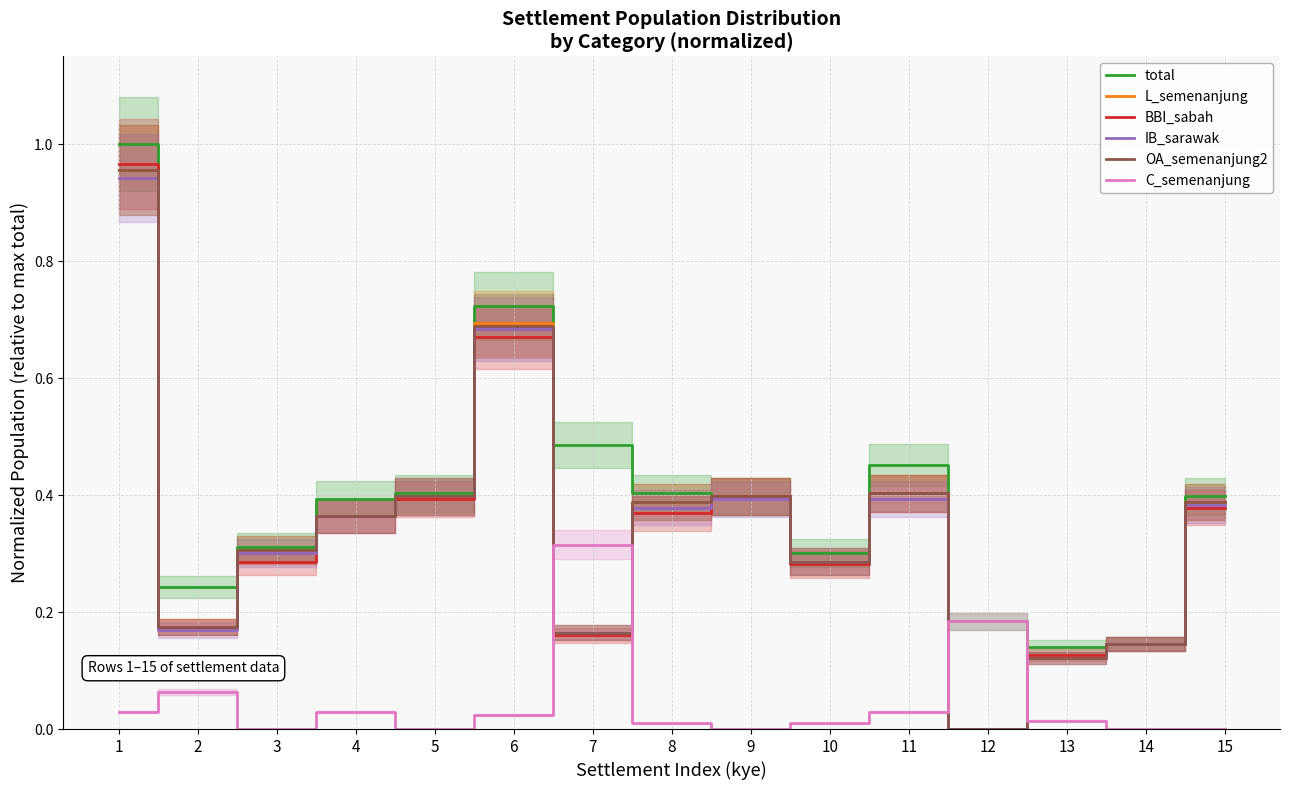

What is the difference between the highest and lowest values at 10?

0.3